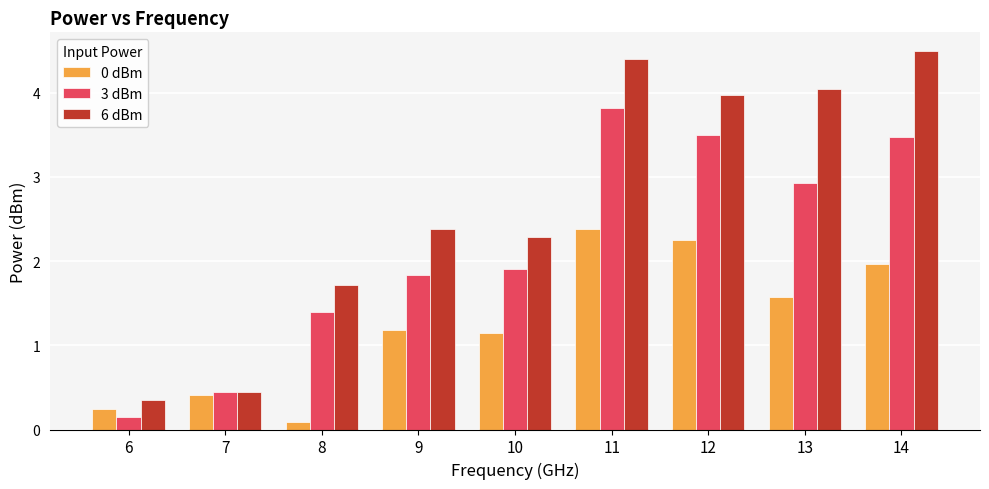

Rank the series by their average value, from highest to lowest.

6 dBm, 3 dBm, 0 dBm